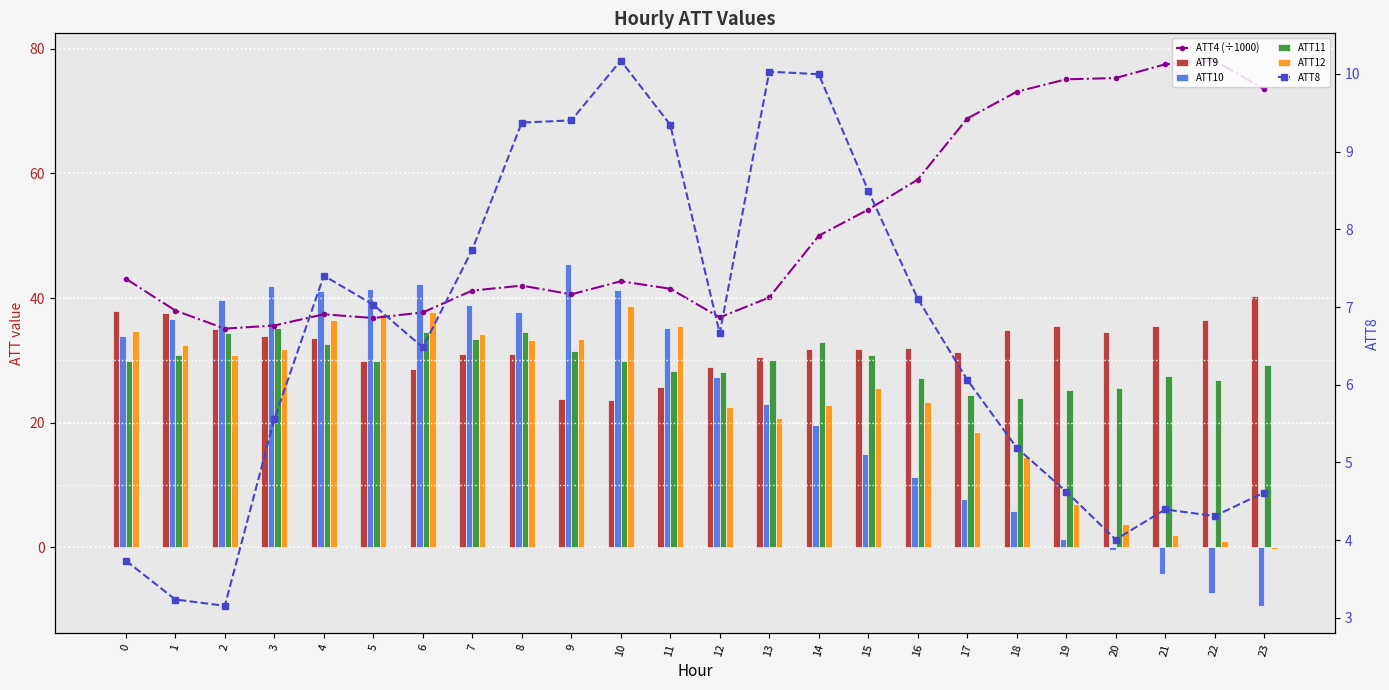

True or false: ATT11 has a value of 52.6 at 0.

False